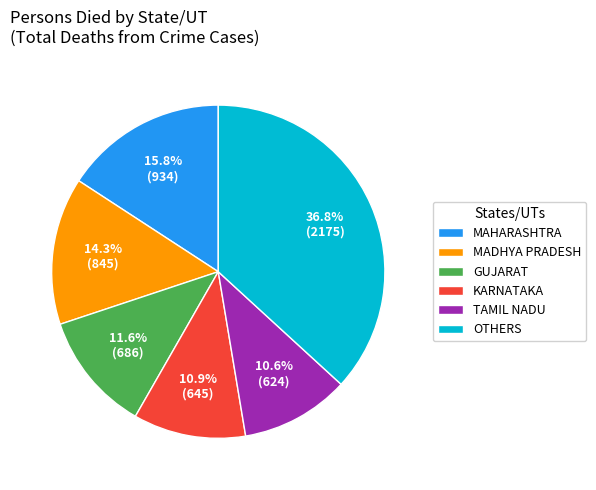

What percentage do MAHARASHTRA and GUJARAT together represent?

27.4%